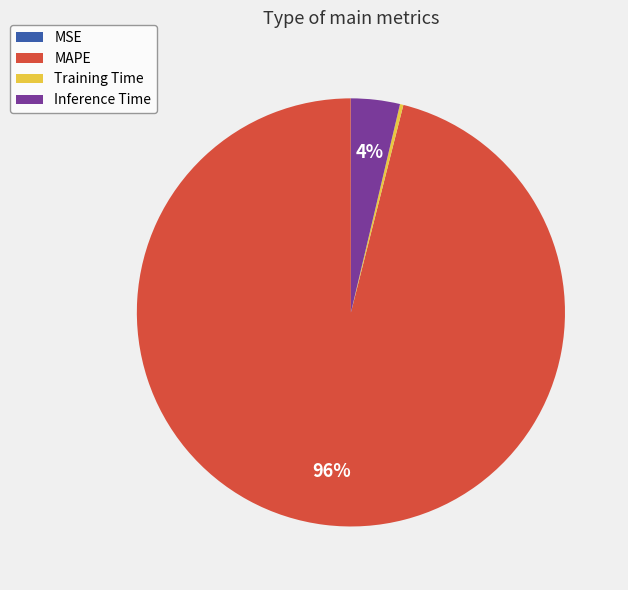

Does Inference Time account for over 50% of the chart?

No